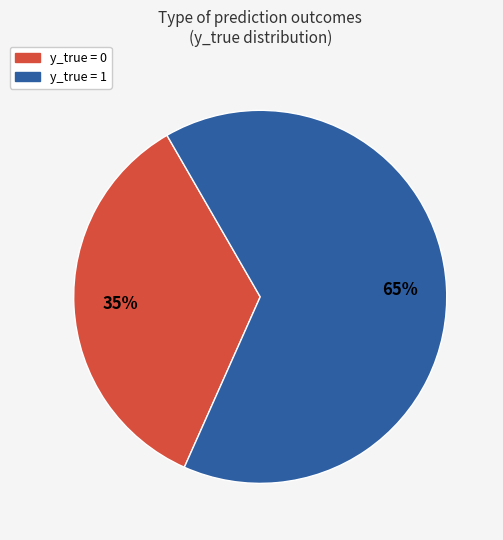

Rank the categories by value from lowest to highest.

y_true = 0, y_true = 1